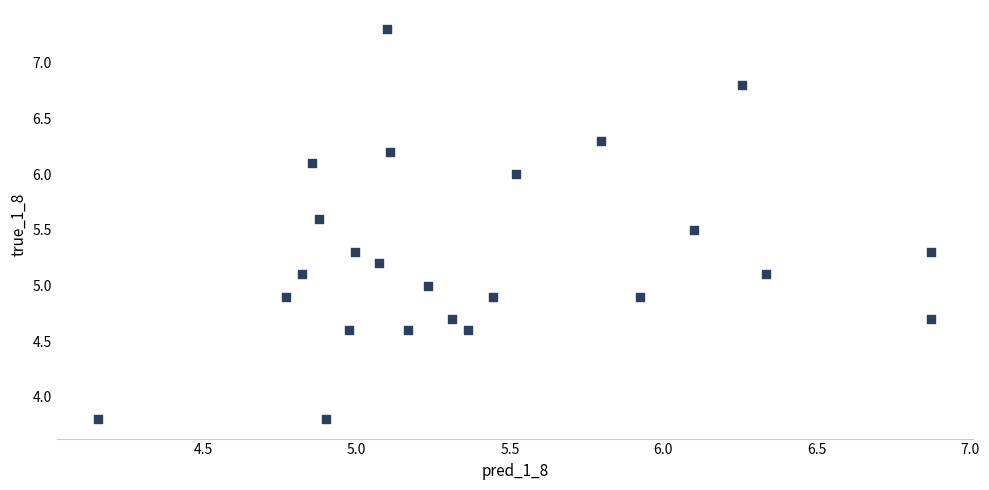

What is the range of X values (max minus min)?

2.7